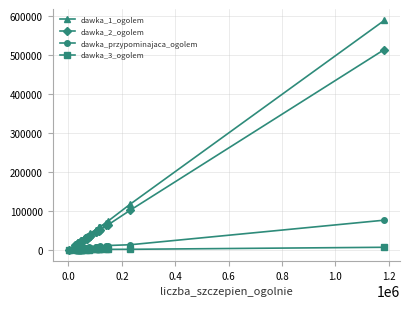

Which series has the largest range (max minus min)?

dawka_1_ogolem